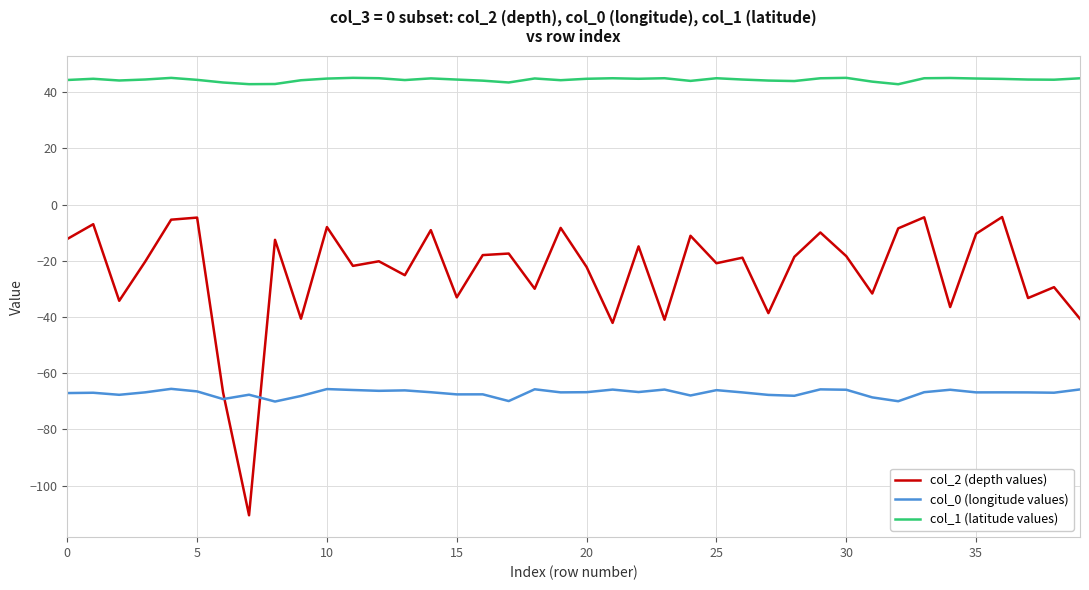

What is the difference between the maximum and minimum values in the col_0 (longitude values) series?

4.5